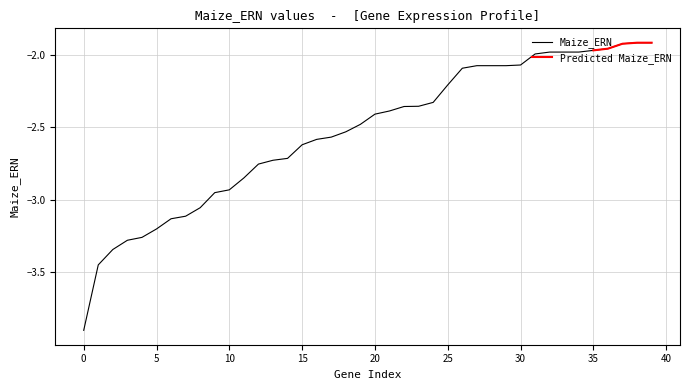

What is the sum of all values?

-101.5